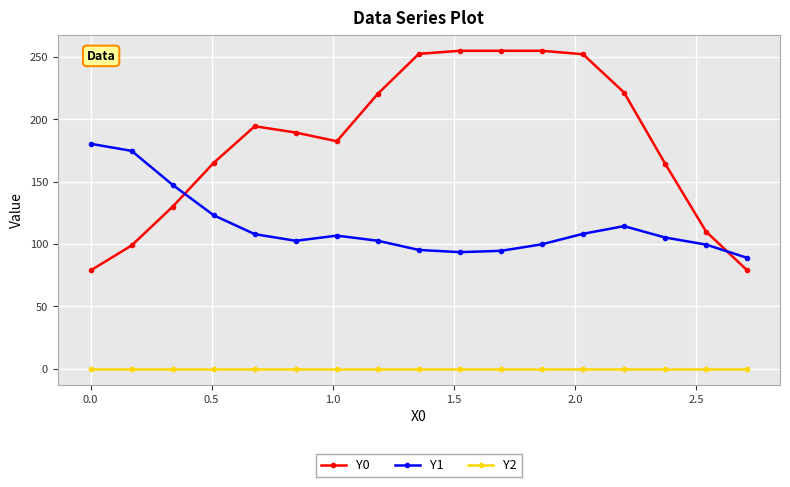

What is the greatest value displayed?

255.0